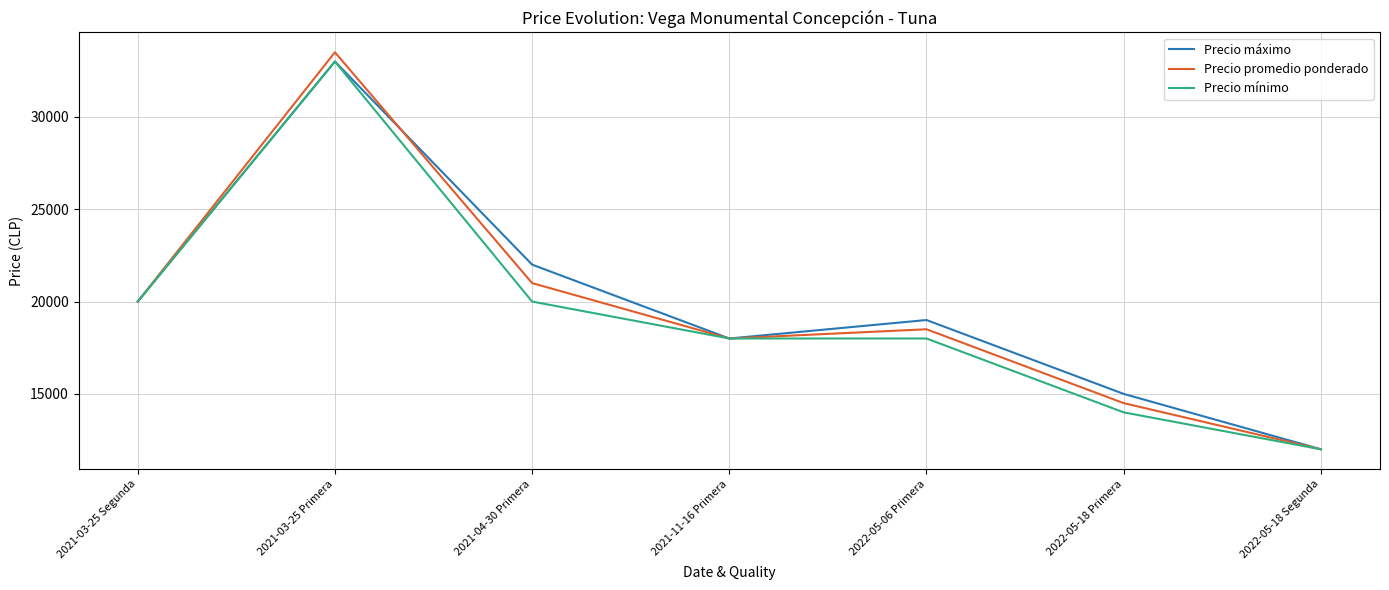

Between 2021-04-30 Primera and 2022-05-18 Primera, which series saw the biggest shift?

Precio máximo